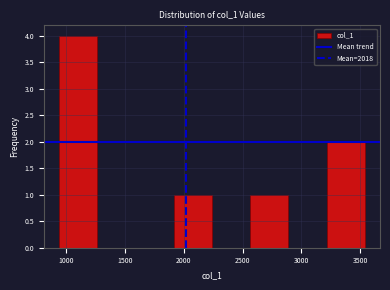

Reading left to right, transcribe this chart: for each bar, give the range it covers on the x-axis and its height. Neither the bar edges nor the heights are printed on the chart, so give them approximately, as read against the axes.

950 to 1250: 4
1250 to 1600: 0
1600 to 1900: 0
1900 to 2250: 1
2250 to 2550: 0
2550 to 2900: 1
2900 to 3200: 0
3200 to 3550: 2